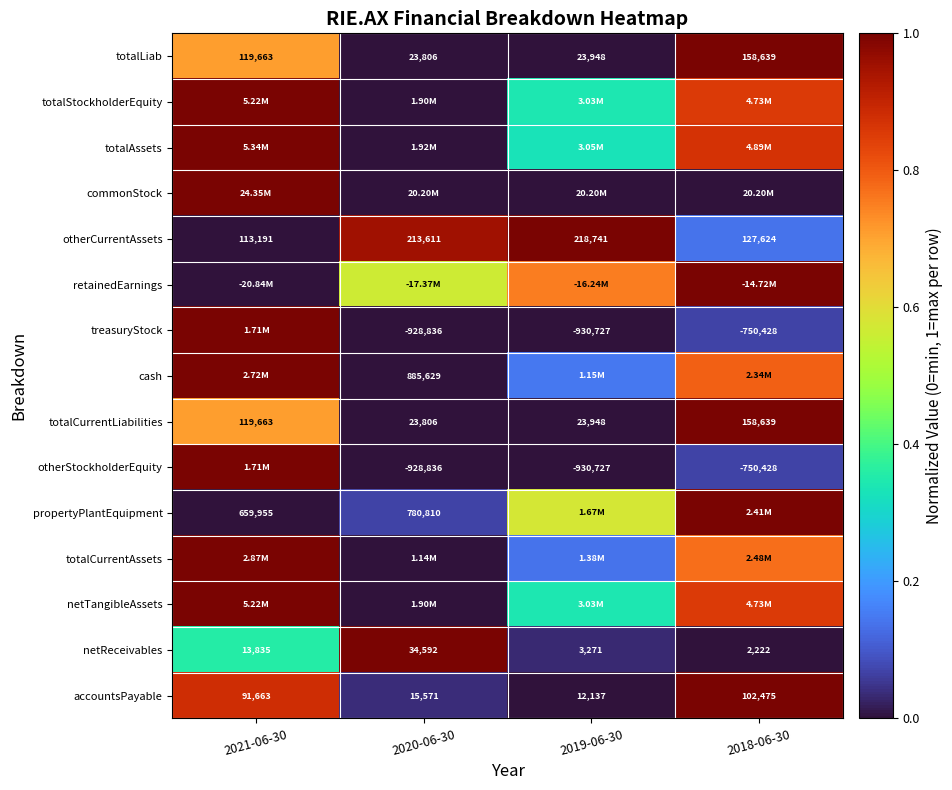

Is the value of treasuryStock at 2020-06-30 greater than the value of totalStockholderEquity at 2019-06-30?

No